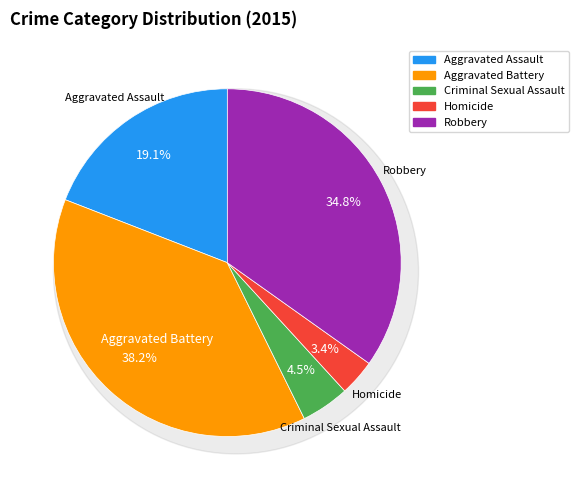

How many slices are in this pie chart?

5